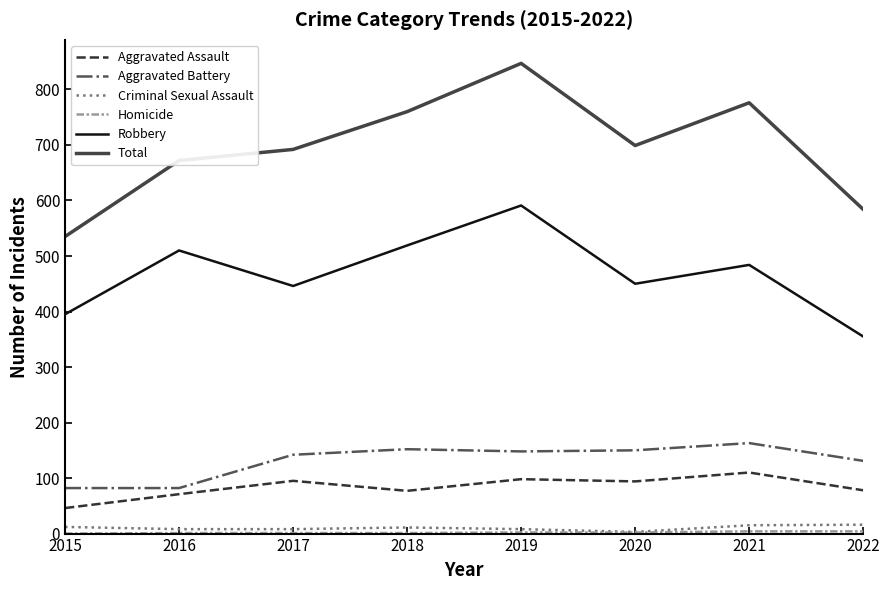

At which category is the sum across all series the highest?

2019